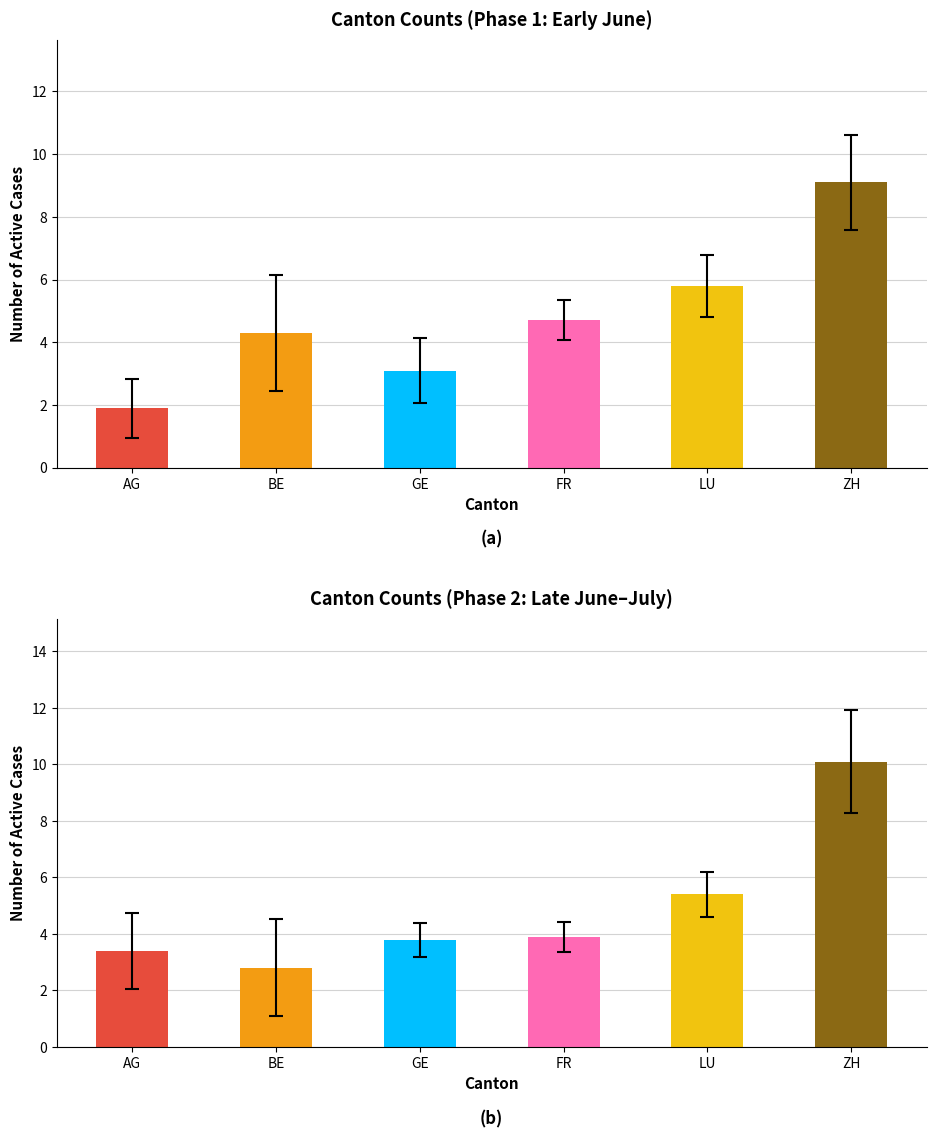

What is the sum of the FR values at 2020-07-06 and 2020-06-08?

9